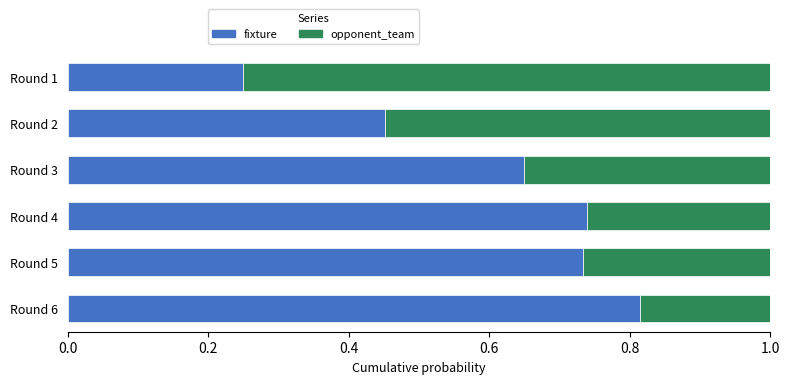

At which label does fixture reach its peak?

Round 6